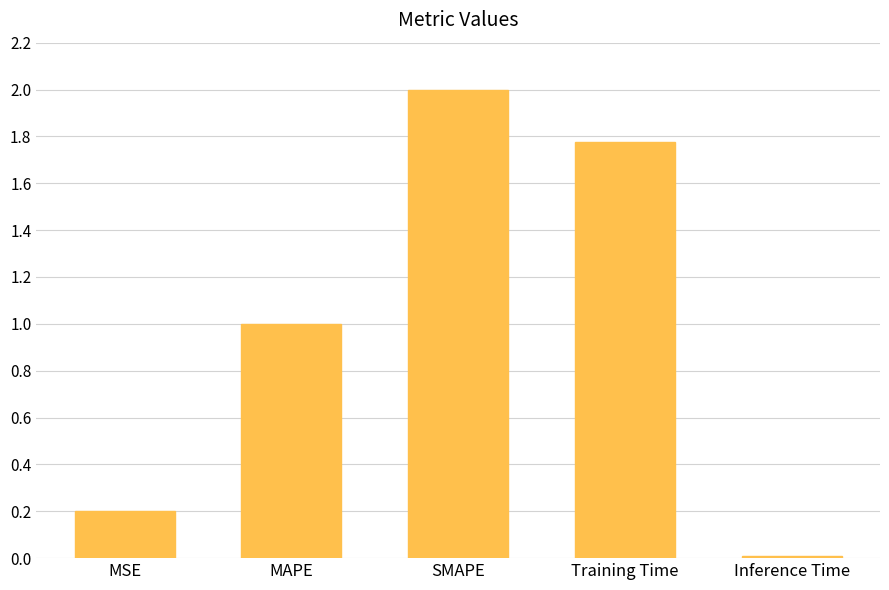

The chart shows a value of 0.2 at MSE. True or false?

True